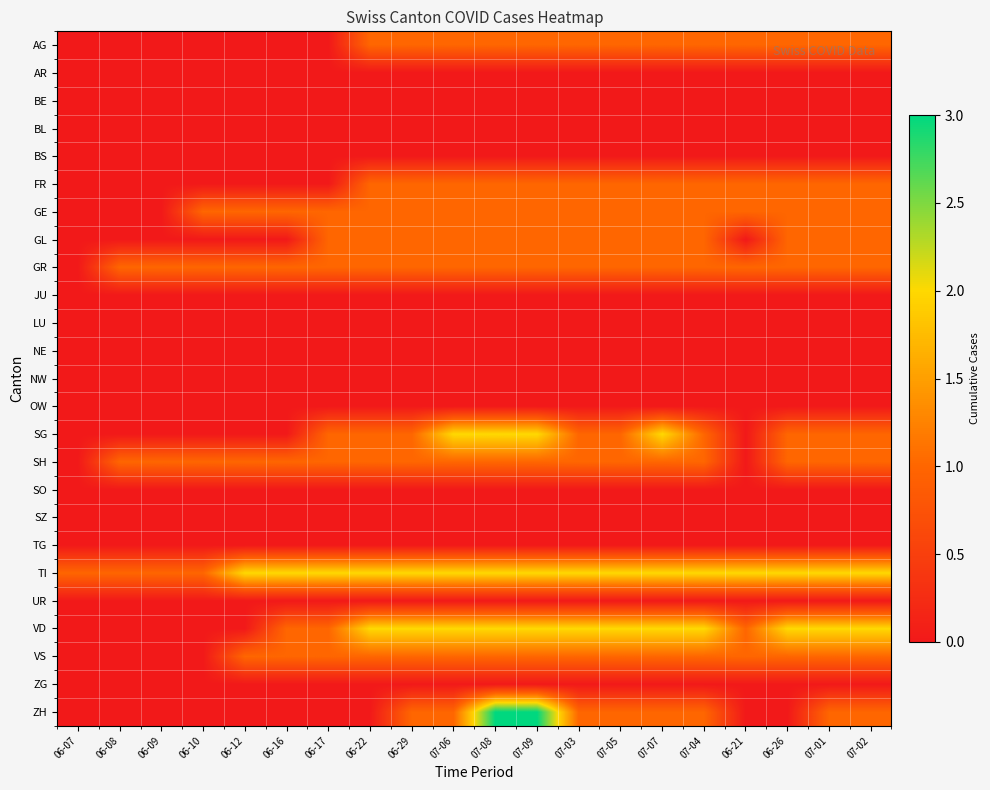

Count the number of categories in the chart.

20